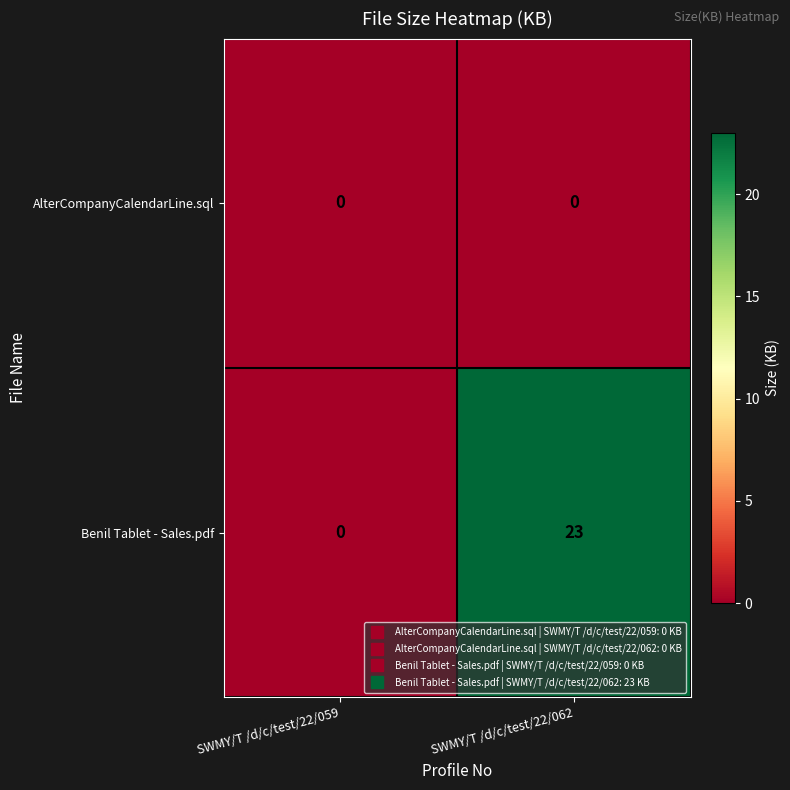

At which category does the chart reach its peak across all series?

SWMY/T /d/c/test/22/062